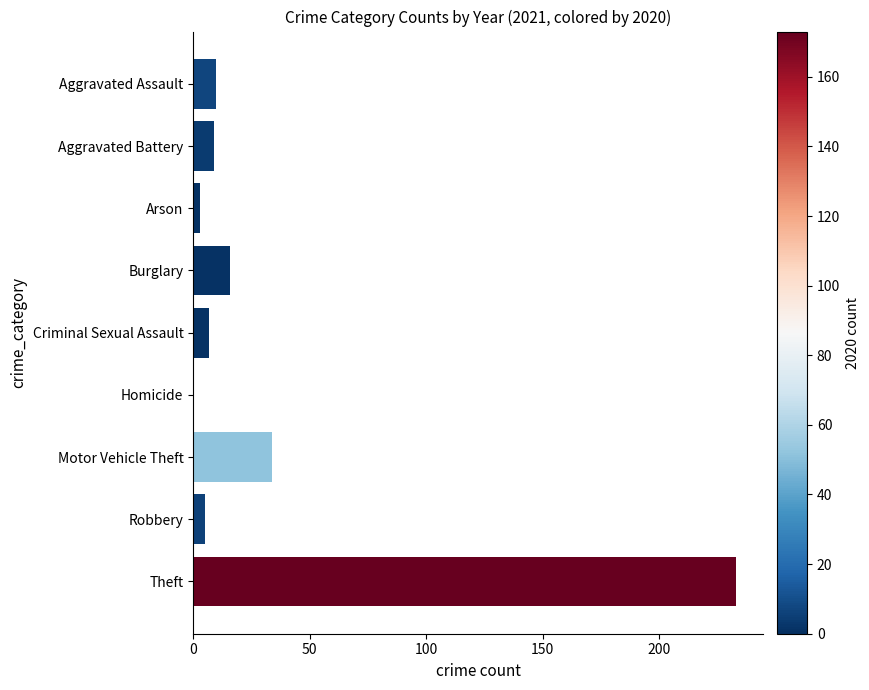

Reading top to bottom, list all the values displayed in this chart.

Aggravated Assault=10	Aggravated Battery=9	Arson=3	Burglary=16	Criminal Sexual Assault=7	Homicide=0	Motor Vehicle Theft=34	Robbery=5	Theft=233